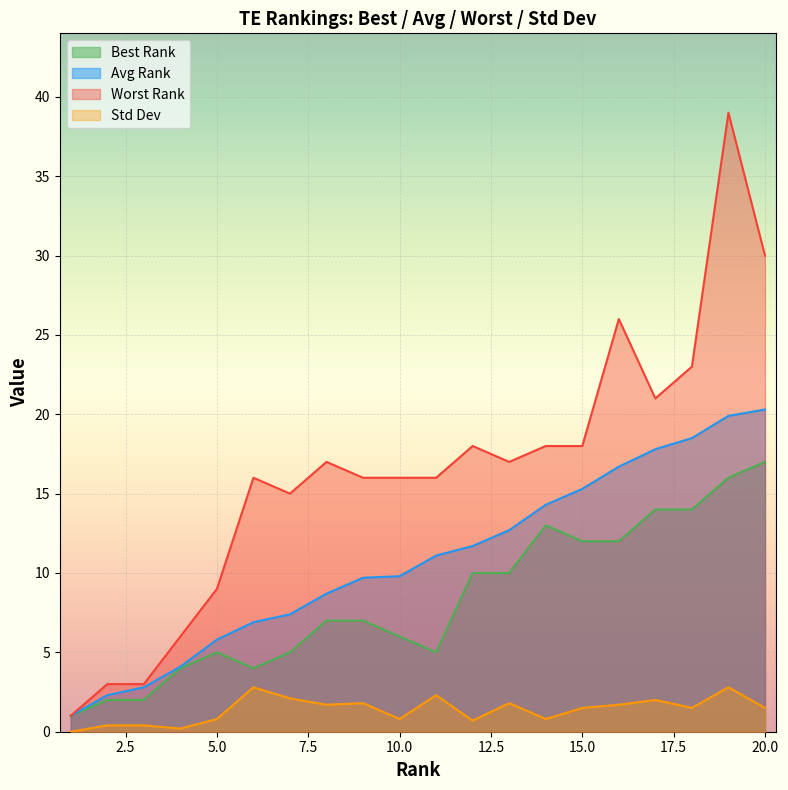

Is it true that Std Dev equals 3.4 at 7?

False